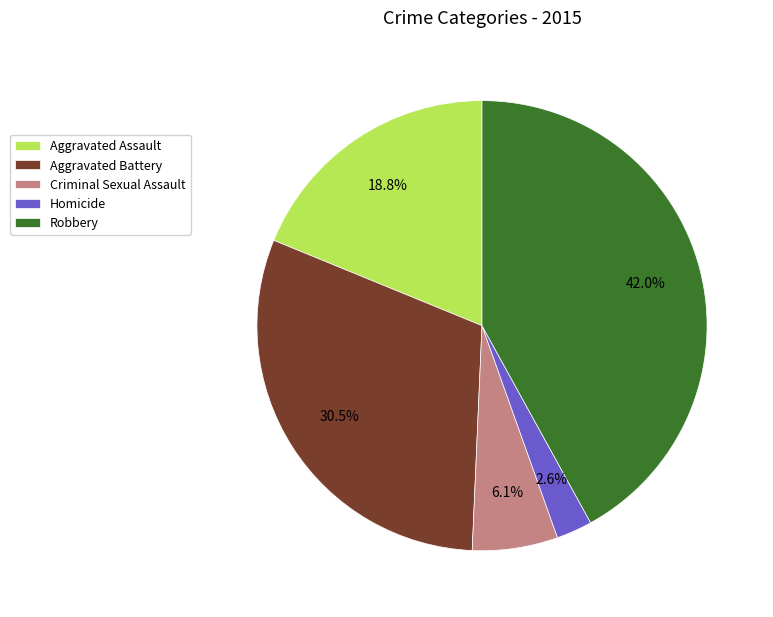

True or false: Aggravated Battery accounts for 20% of the total.

False